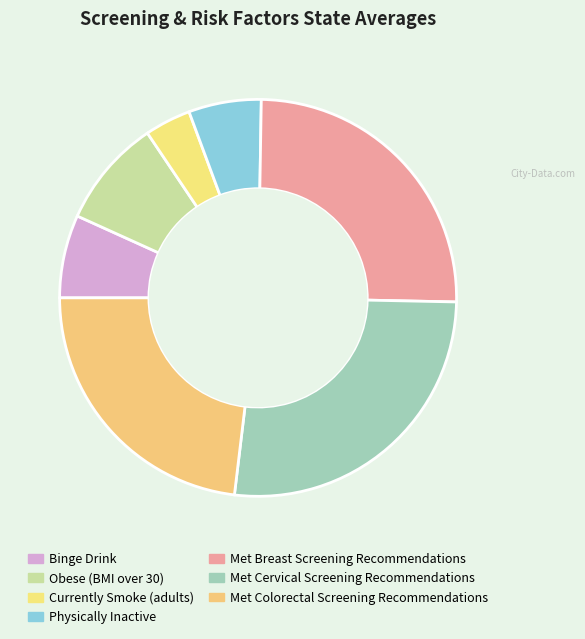

How many slices are in this pie chart?

7